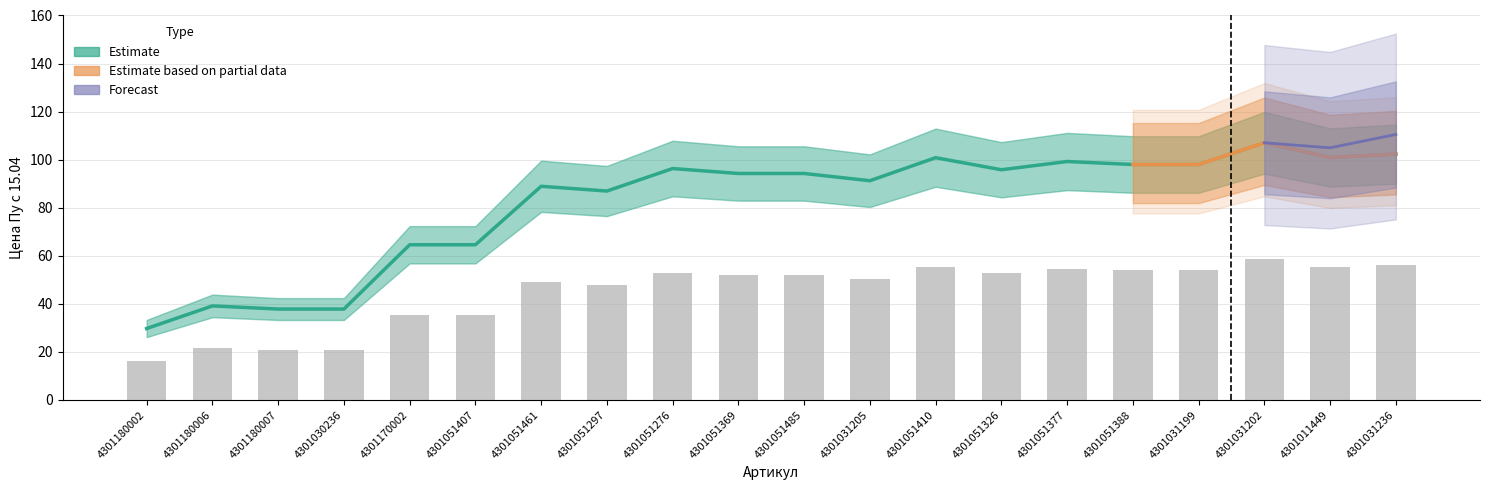

The chart shows a value of 75.5 at 4301031199. True or false?

False